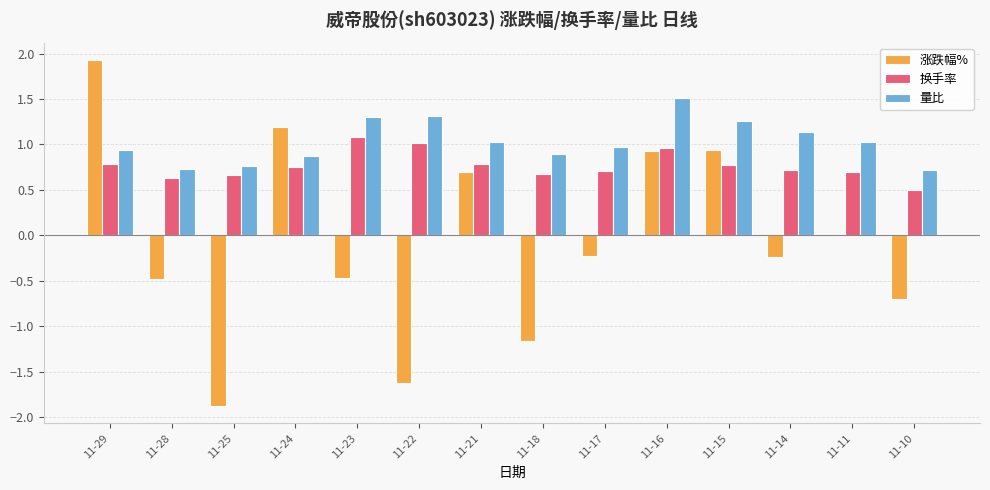

What is the average value of the 涨跌幅% series?

-0.1